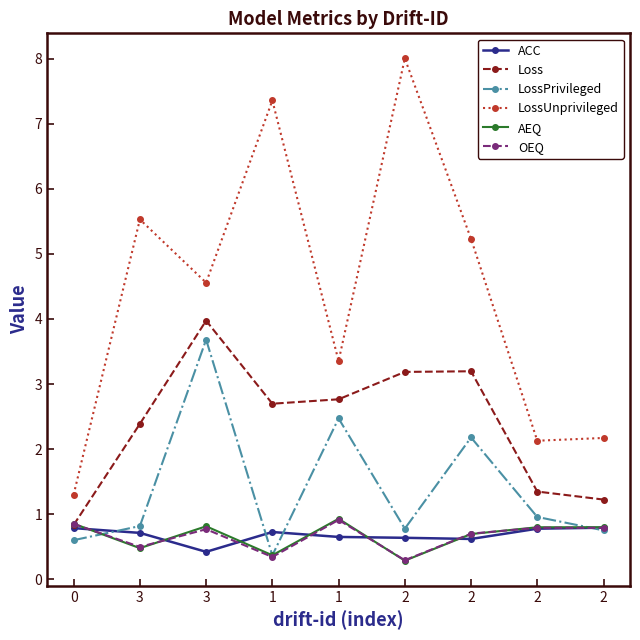

Where do ACC and OEQ first cross each other?

0 and 3